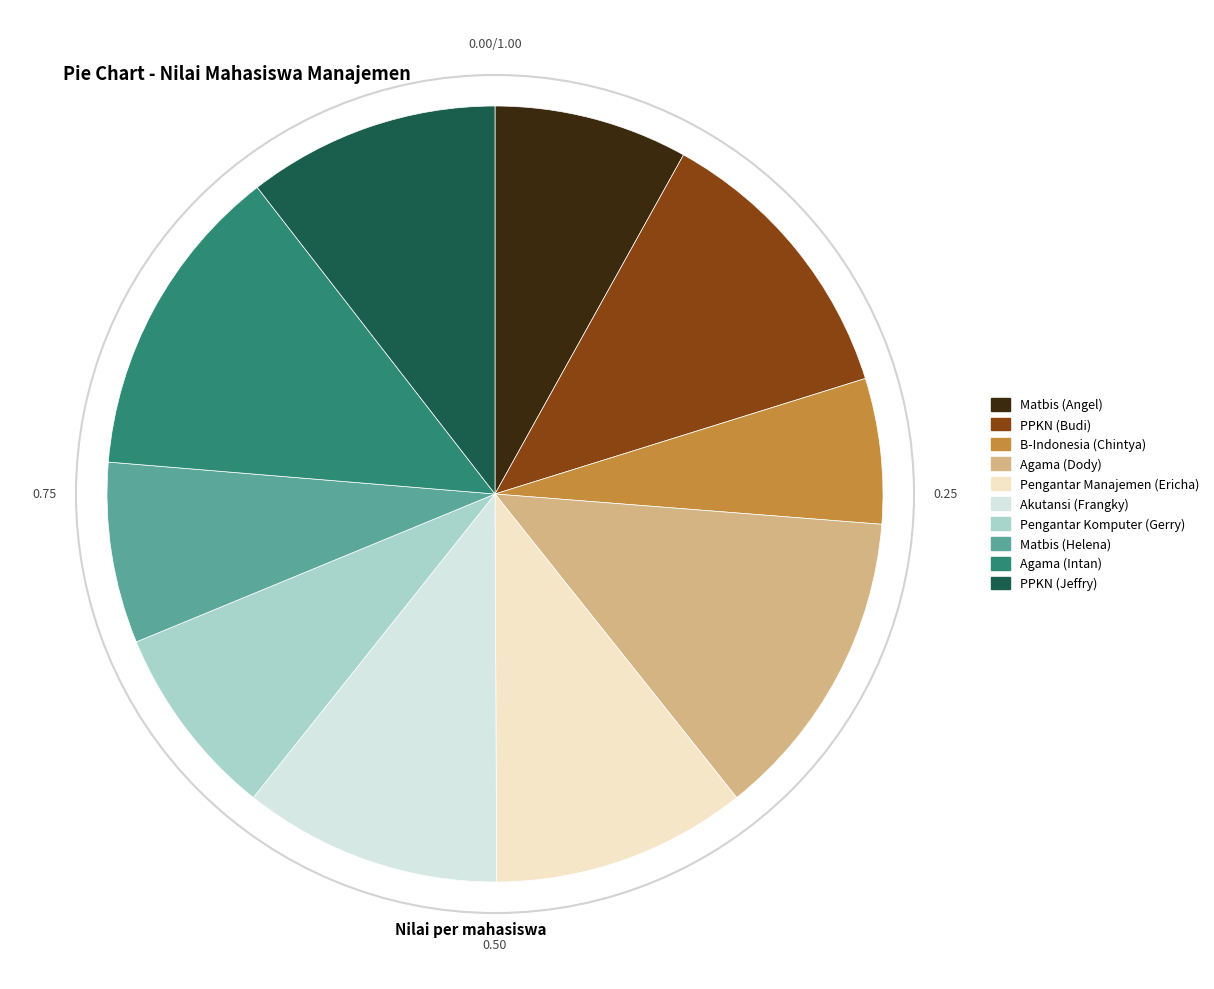

Is the sum of Agama (Dody) and Matbis (Helena) greater than half?

No